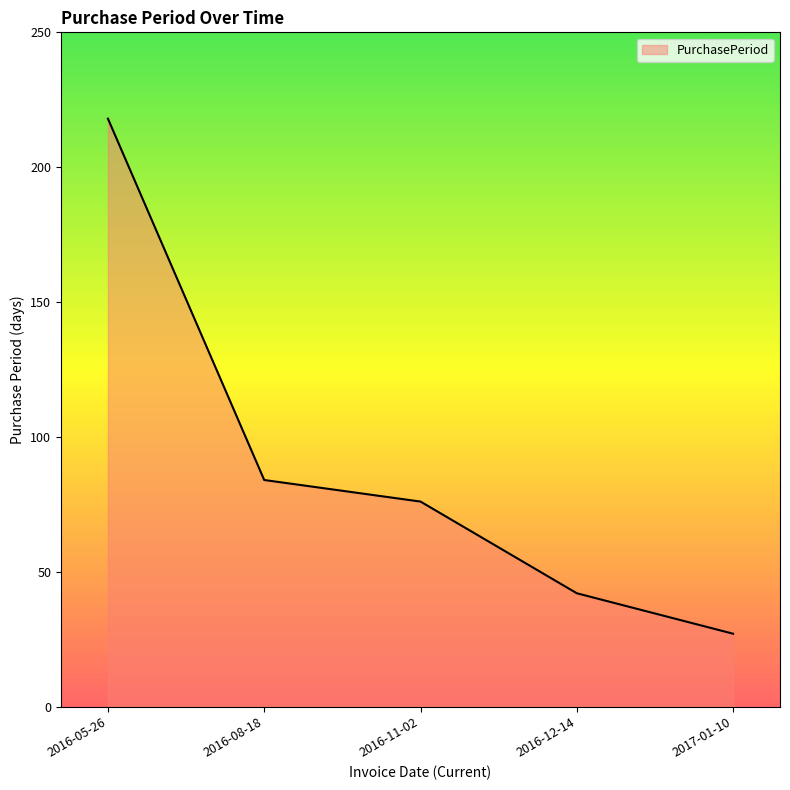

What is the ratio of the value at 2016-05-26 to the value at 2016-12-14?

5.2